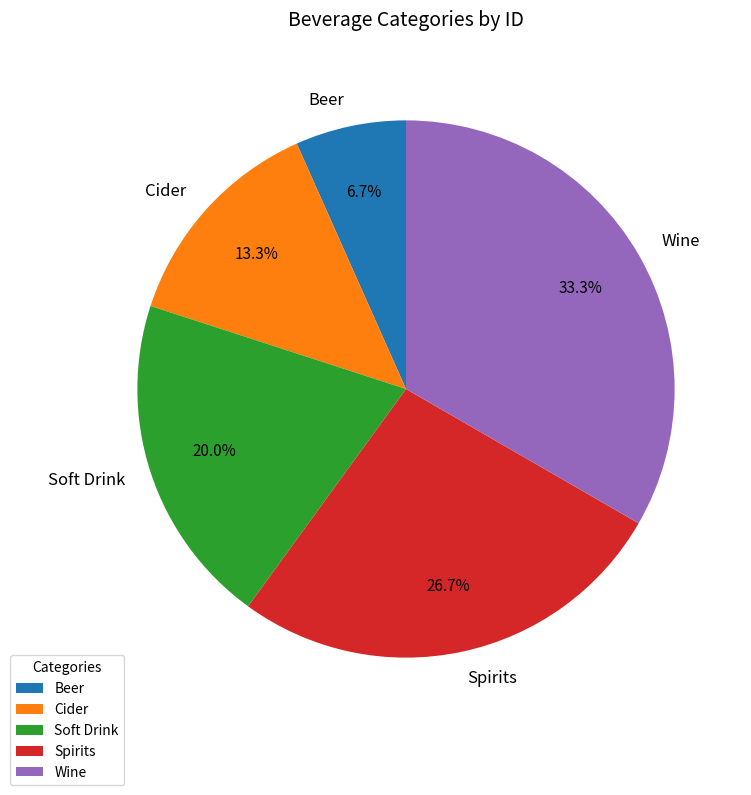

Which category has the smallest portion of the pie?

Beer